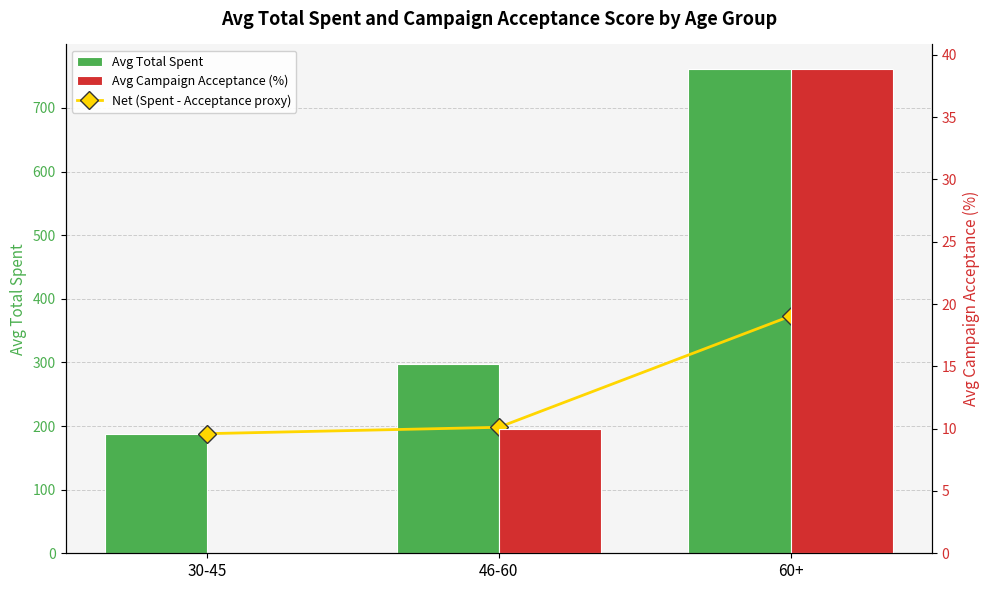

What is the average value of the Net (Spent - Acceptance proxy) series?

252.9